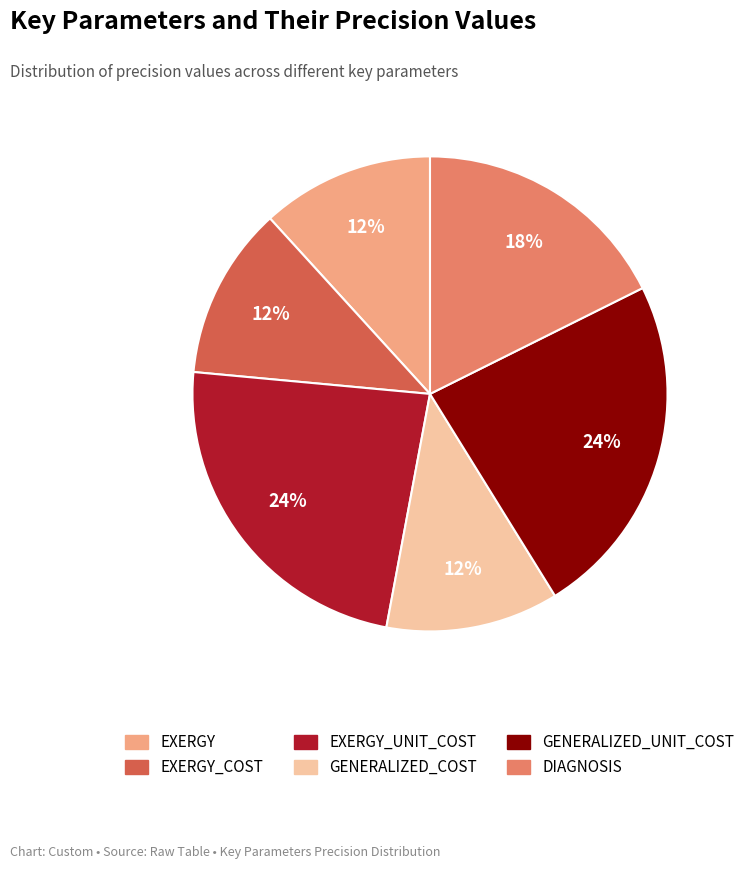

Is there any slice that represents more than half of the pie?

No